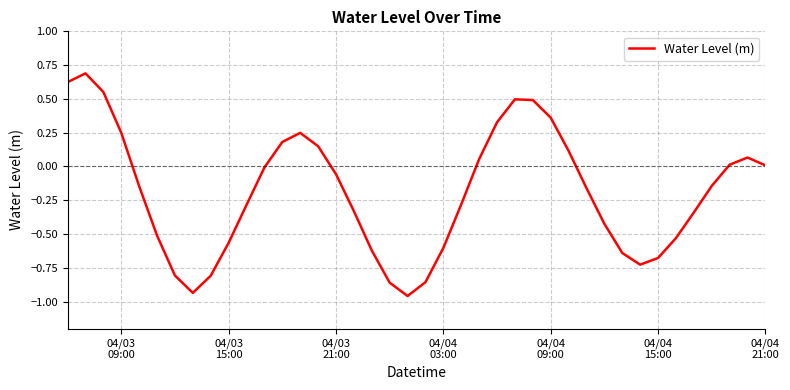

What is the difference between the maximum and minimum values?

1.6